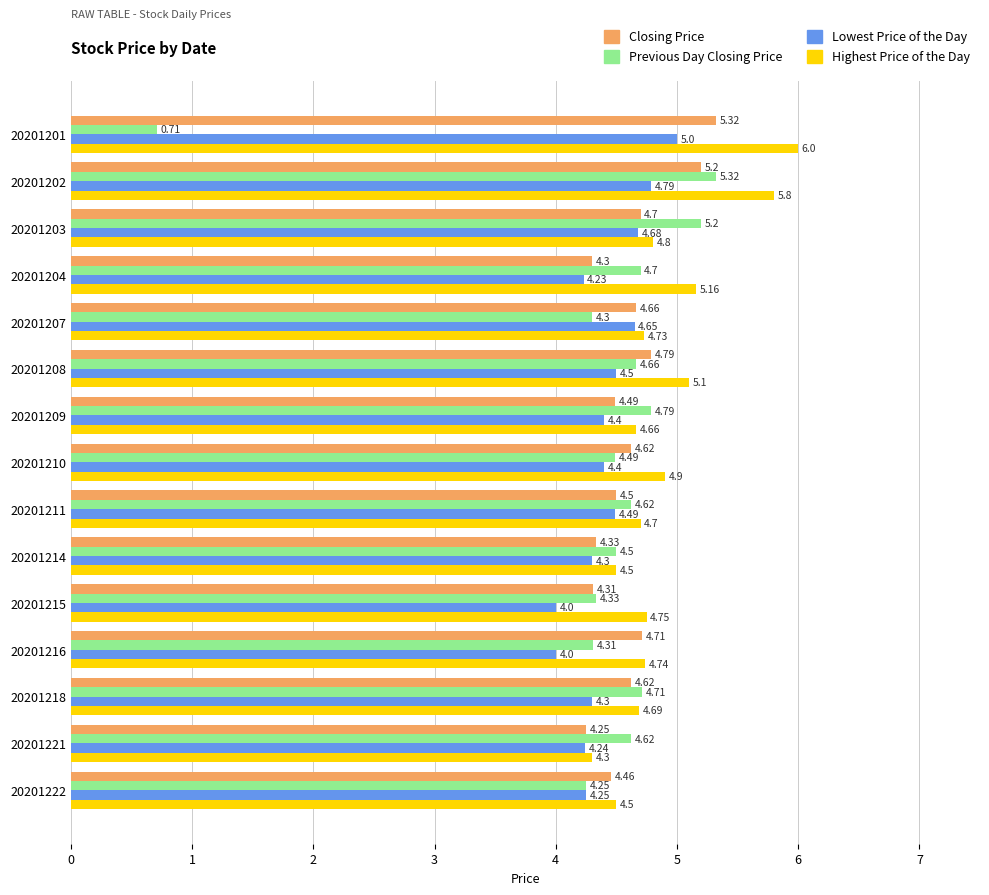

At how many categories does at least one series exceed 4?

15